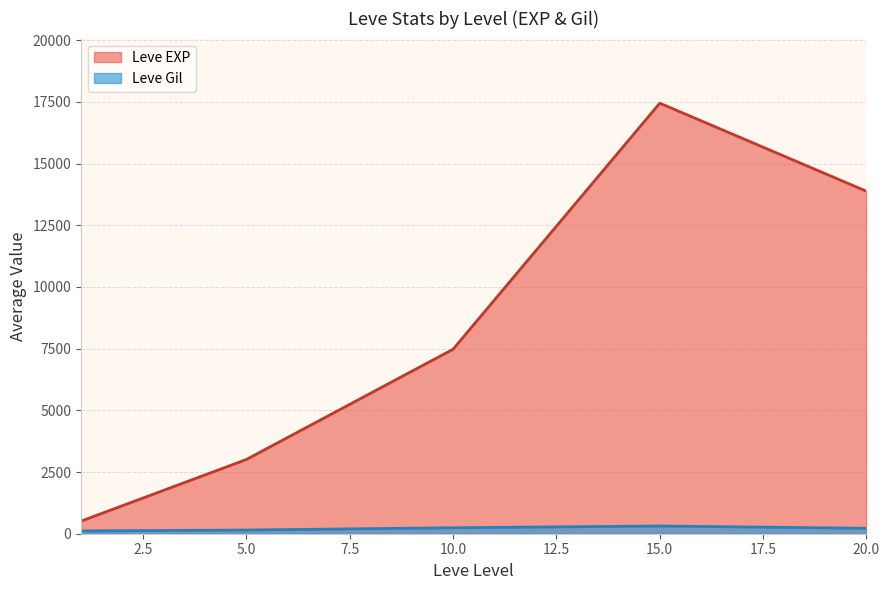

What is the maximum value for Leve Gil?

312.0